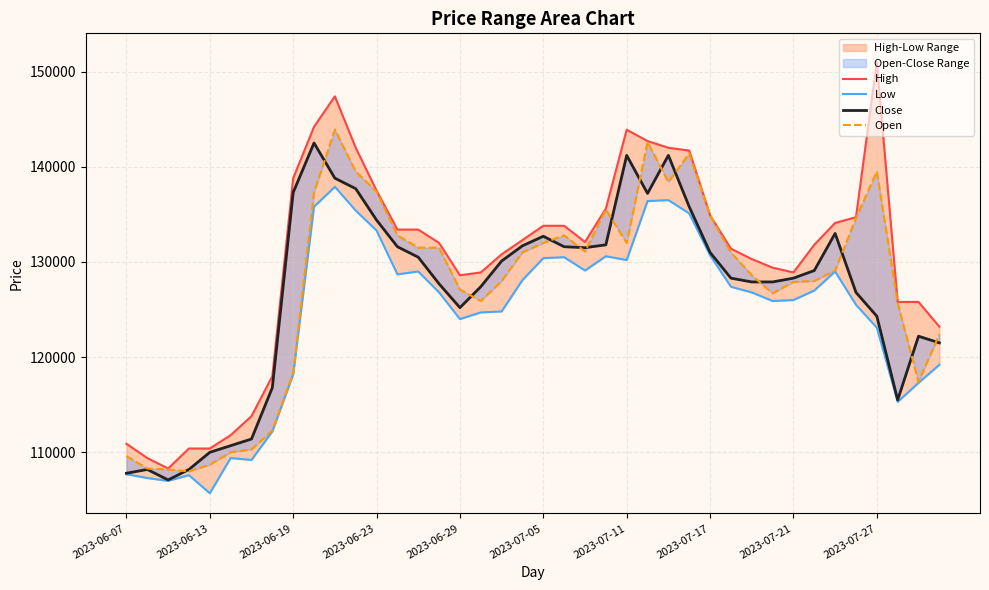

What is the sum of all Close values?

5073900